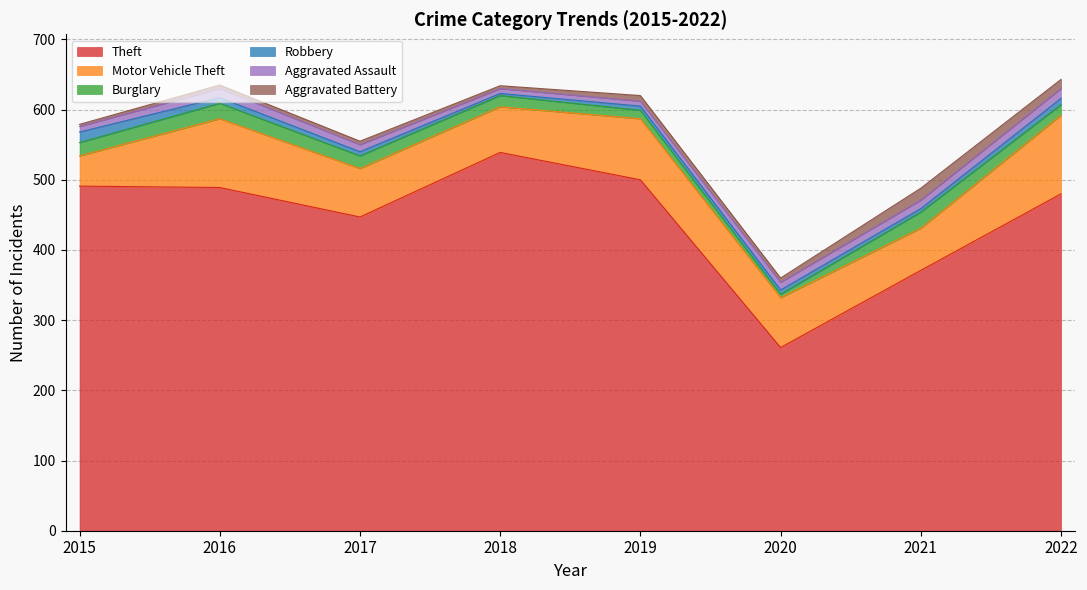

At how many categories does at least one series exceed 485?

4